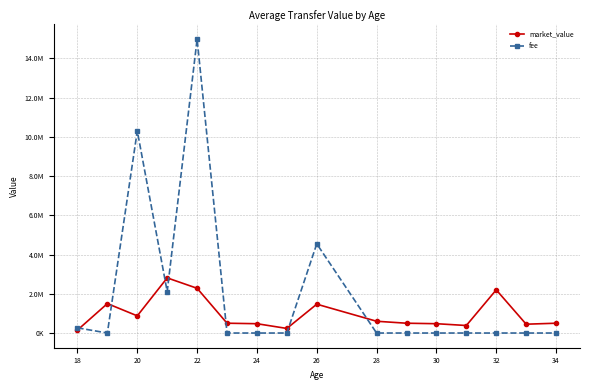

At which category does fee reach its first local peak?

20